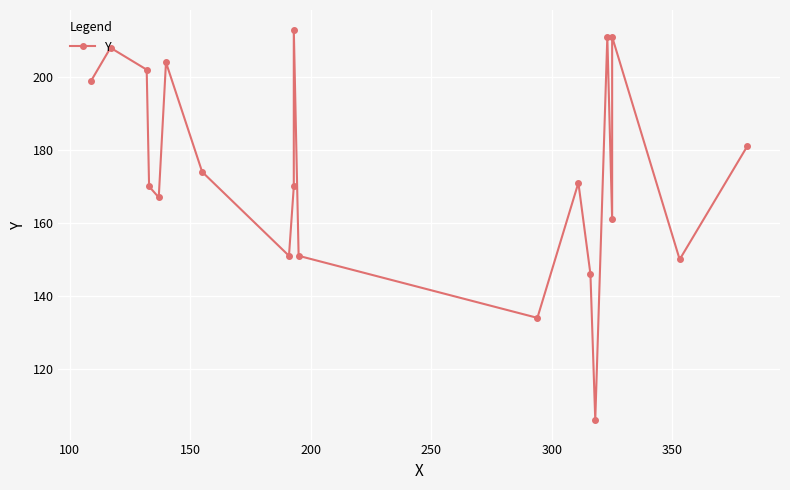

How many lines are shown in the chart?

1